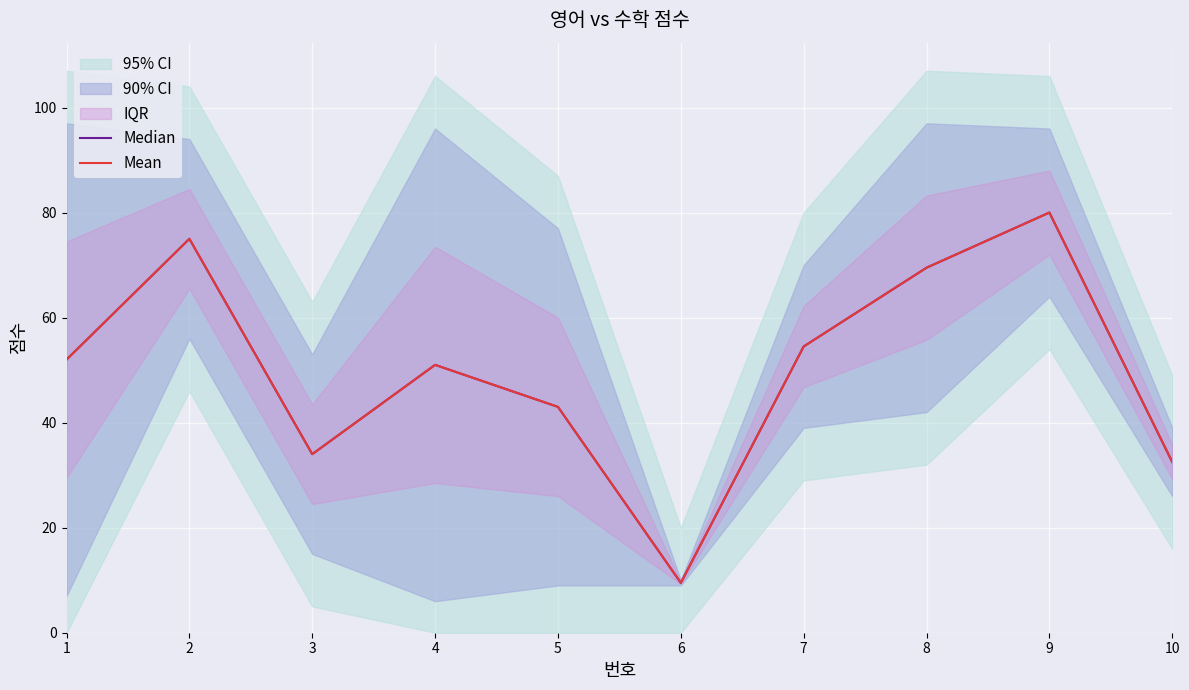

How many values in the Median series are below 52?

5